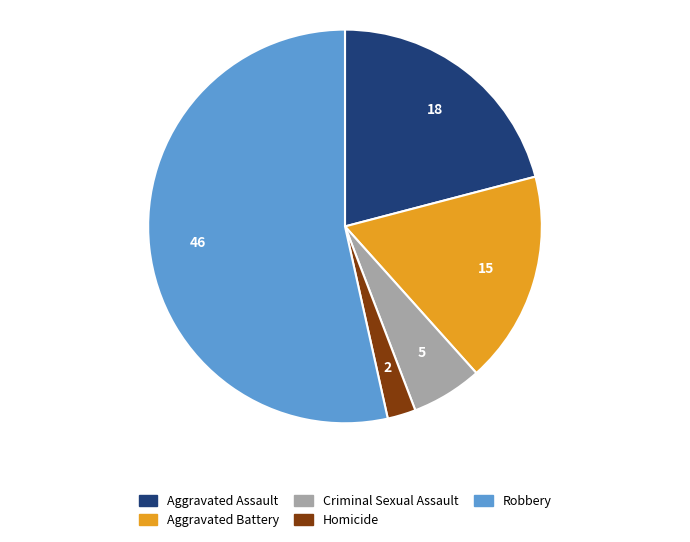

Combined, do Robbery and Aggravated Battery account for over 50%?

Yes